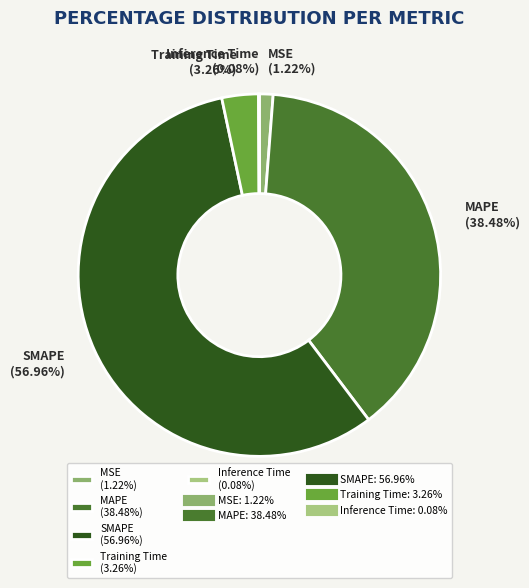

Which has a higher value, MAPE (38.48%) or Training Time (3.26%)?

MAPE (38.48%)